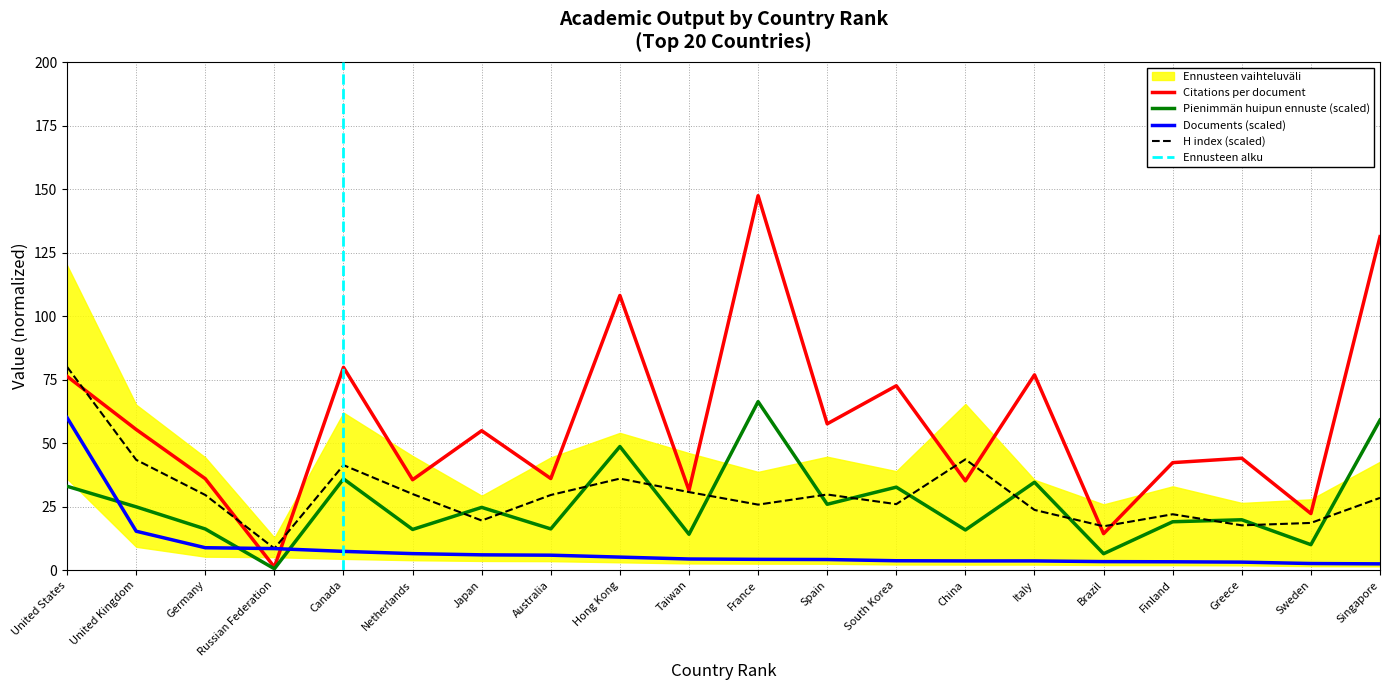

Read the Citations per document value at France.

147.4